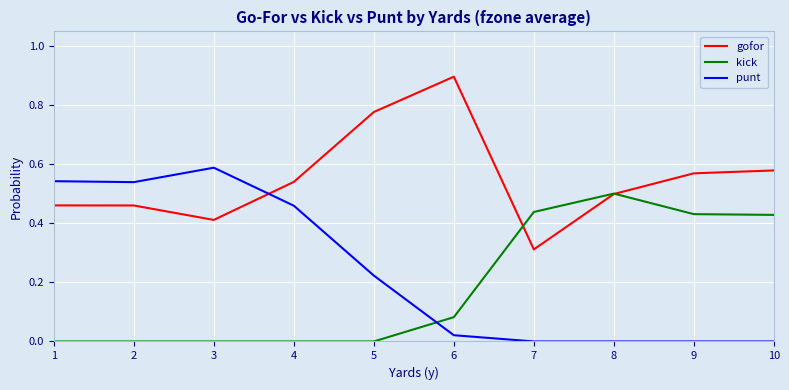

At 9, list the series in order from largest to smallest.

gofor, kick, punt